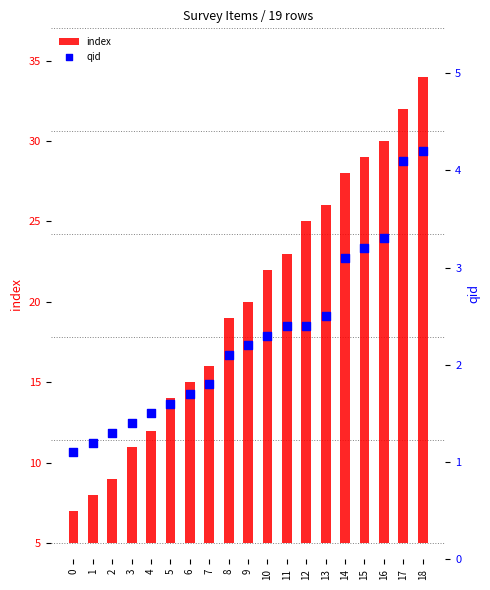

Which series has the largest Y range (max minus min)?

index